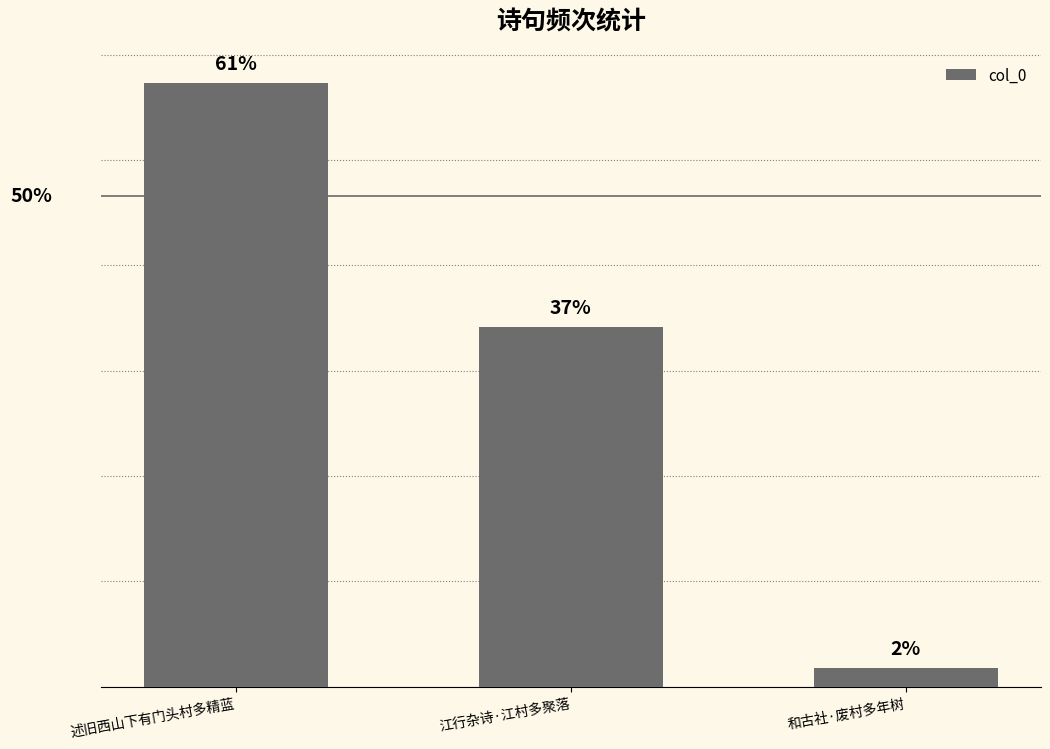

Are the bars horizontal?

No